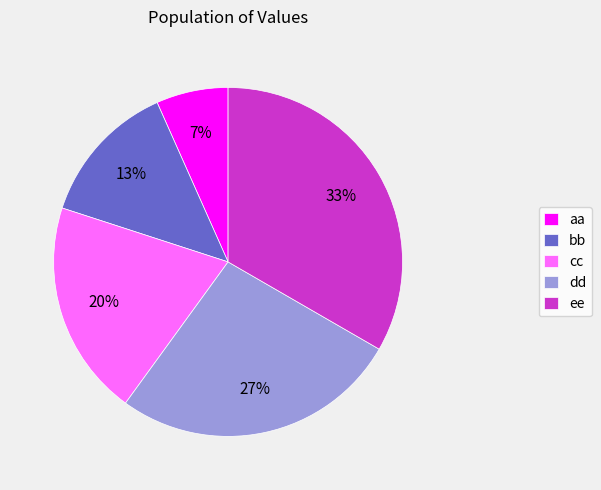

To the nearest percent, what is the combined percentage of aa and bb?

20%